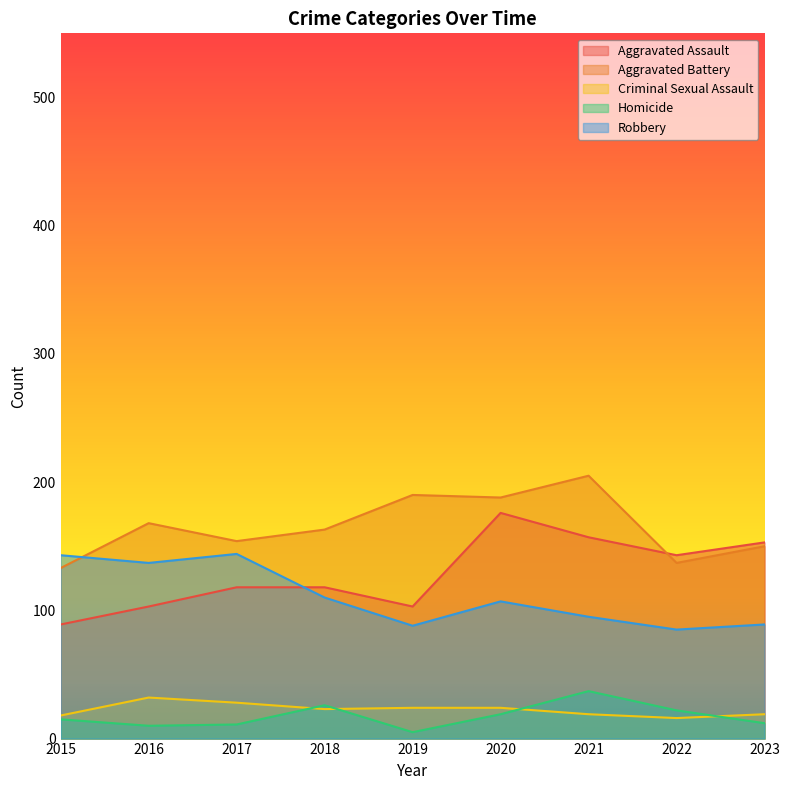

Where is the first local maximum for Criminal Sexual Assault?

2016